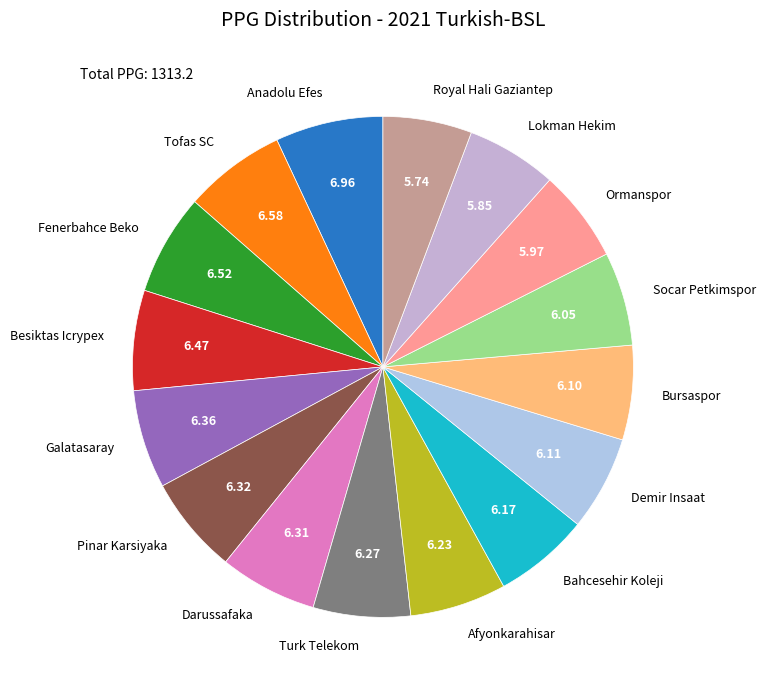

Is the sum of Bahcesehir Koleji and Socar Petkimspor greater than half?

No